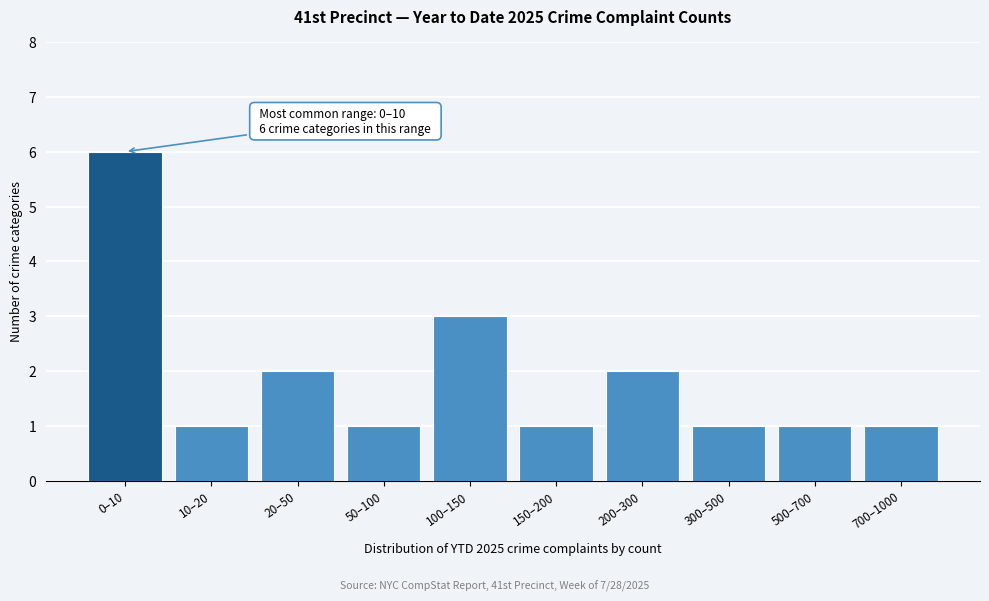

Reading right to left, transcribe all the data shown in this chart.

700–1000=1	500–700=1	300–500=1	200–300=2	150–200=1	100–150=3	50–100=1	20–50=2	10–20=1	0–10=6